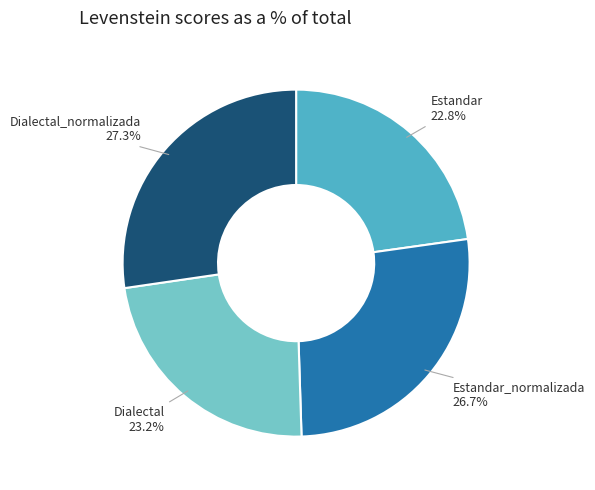

Is there any slice that represents more than half of the pie?

No